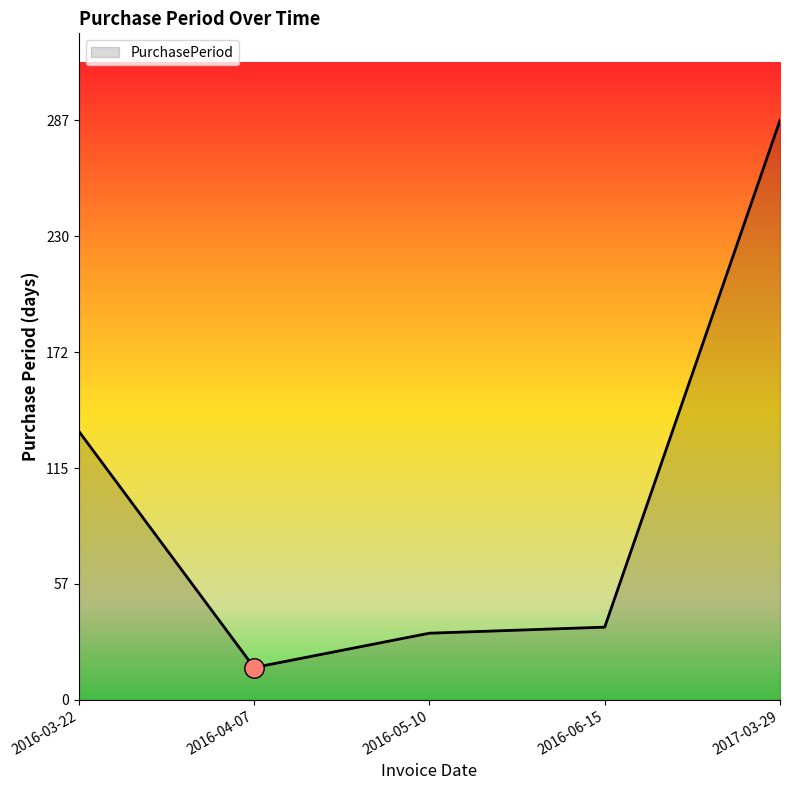

What position from the right is 2016-05-10?

3